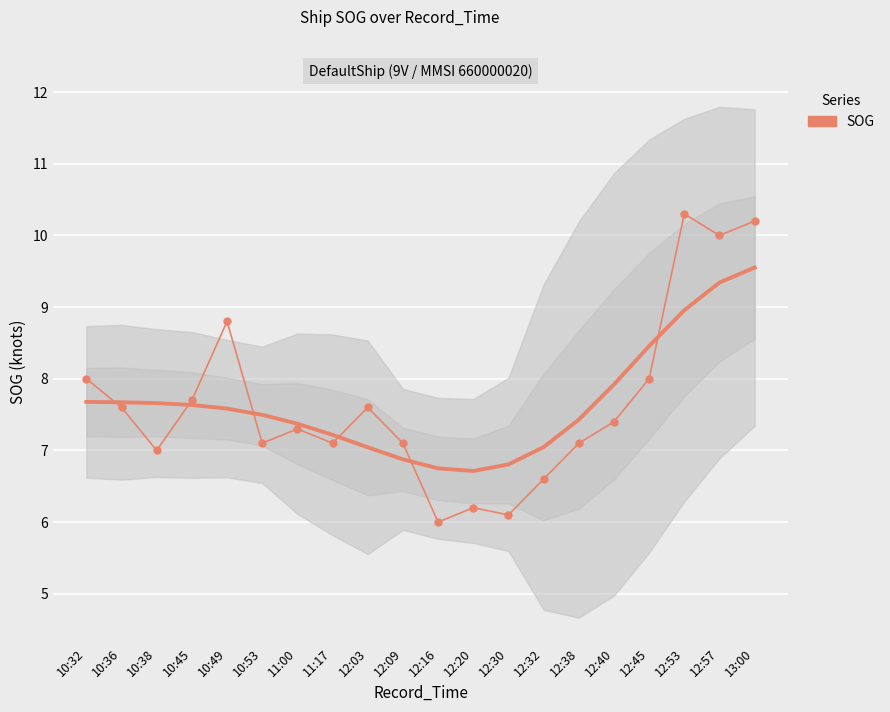

List the labels in order of value, largest first.

12:53, 13:00, 12:57, 10:49, 10:32, 12:45, 10:45, 10:36, 12:03, 12:40, 11:00, 10:53, 11:17, 12:09, 12:38, 10:38, 12:32, 12:20, 12:30, 12:16